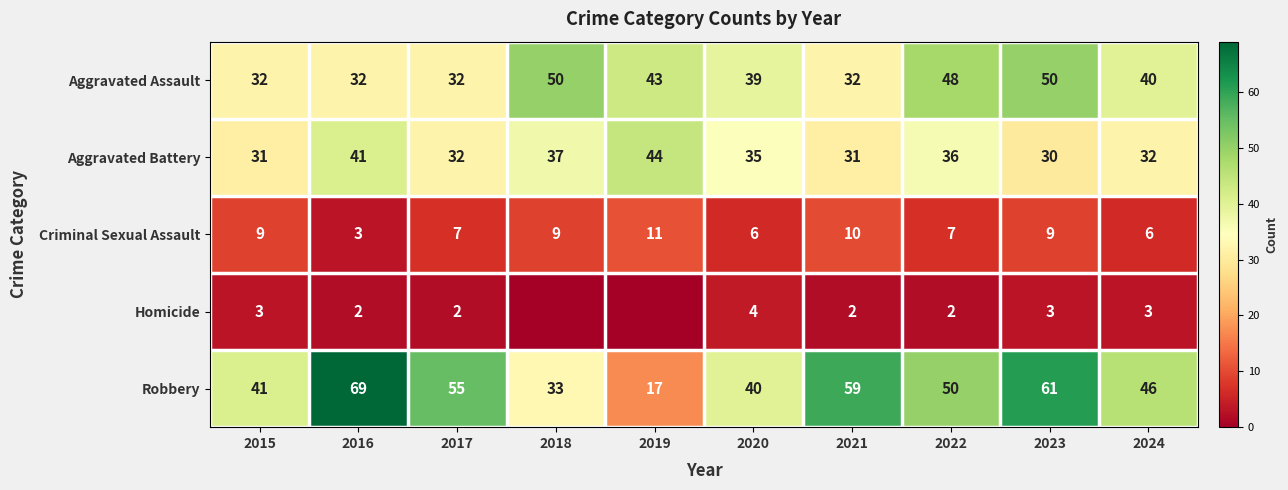

At which category is the sum across all series the highest?

2023